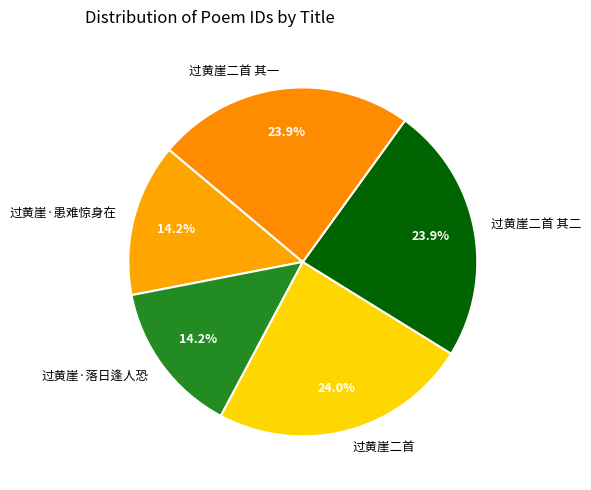

How many segments does this pie chart have?

5